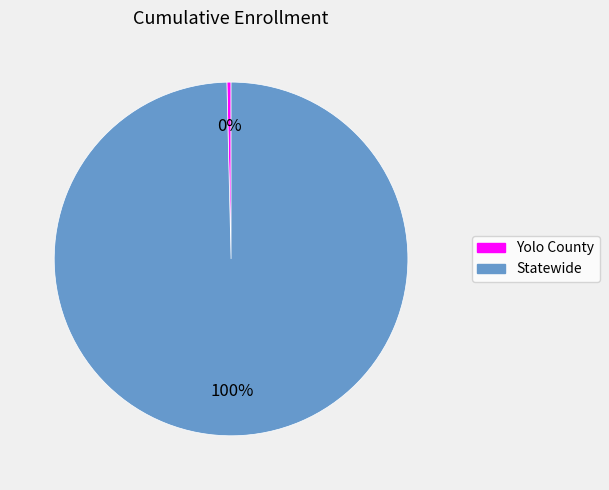

What percentage is the Statewide slice, to the nearest percent?

100%